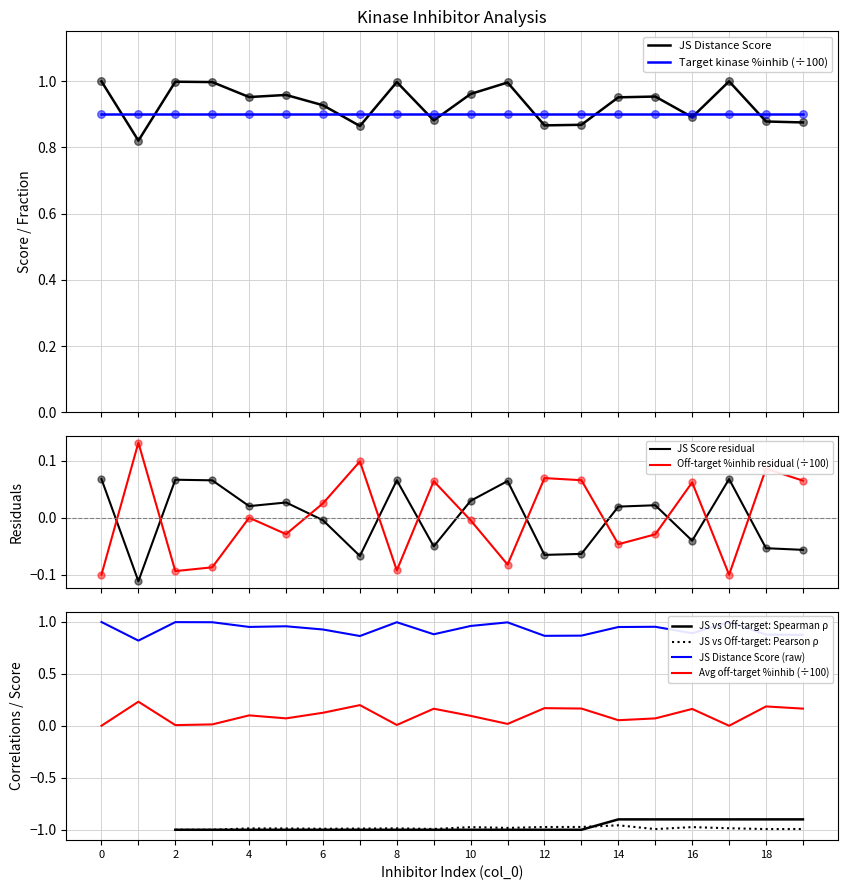

True or false: Off-target %inhib residual (÷100) and JS Score residual cross at least once.

True